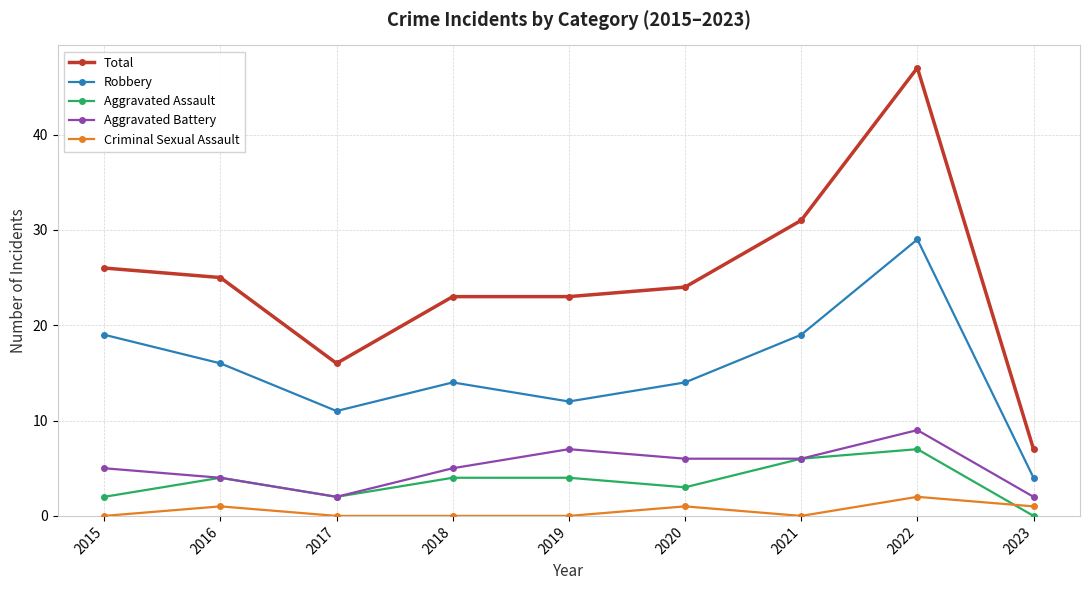

Is the value of Total at 2017 greater than the value of Aggravated Assault at 2023?

Yes